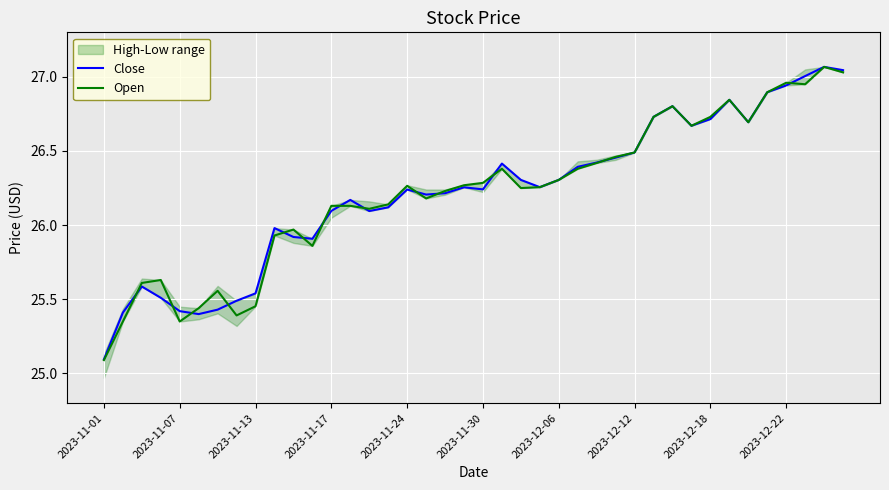

What is the lowest value of the Close series?

25.1